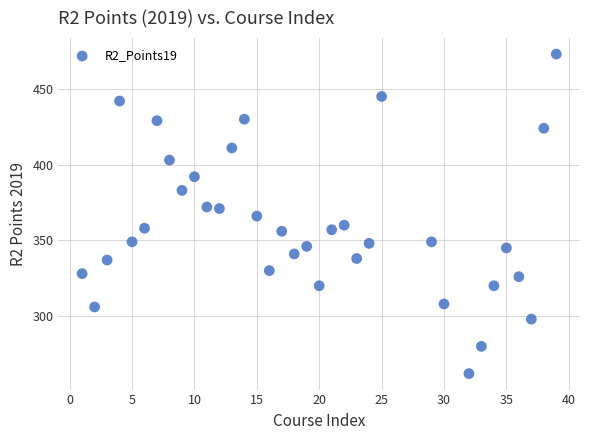

What is the range of X values (max minus min)?

38